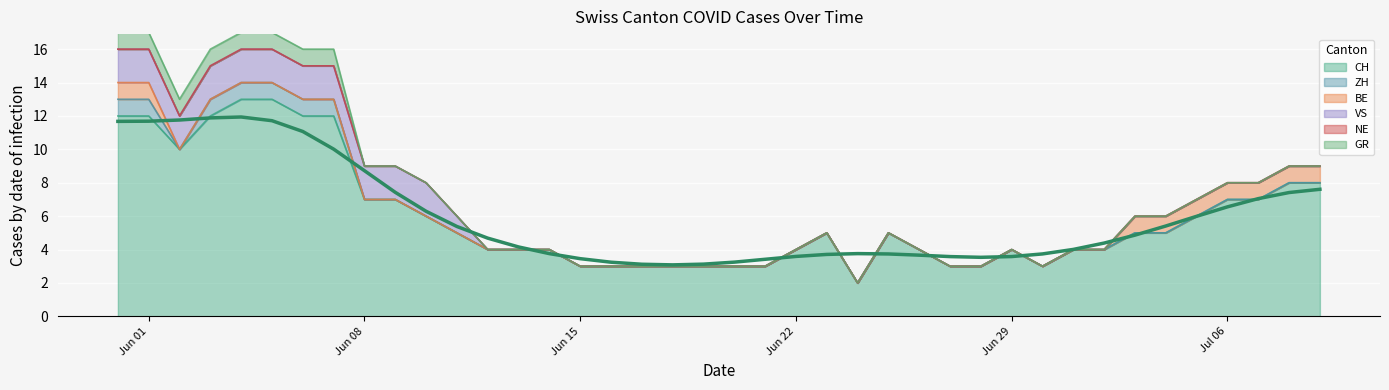

At how many categories does at least one series exceed 4?

21